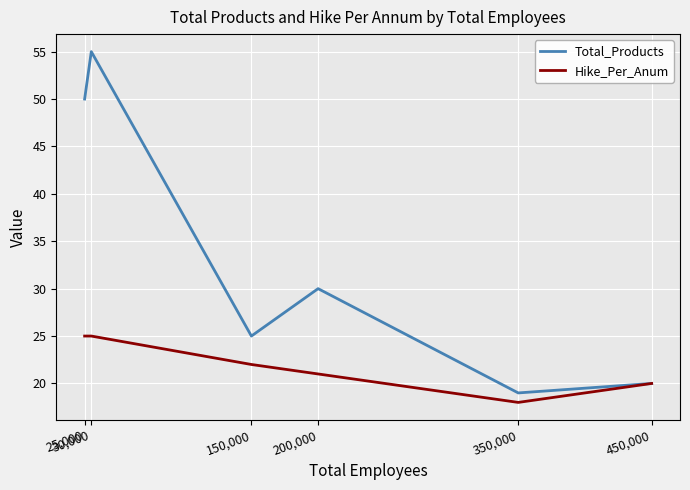

Is the value of Total_Products at 450,000 greater than the value of Hike_Per_Anum at 25,000?

No